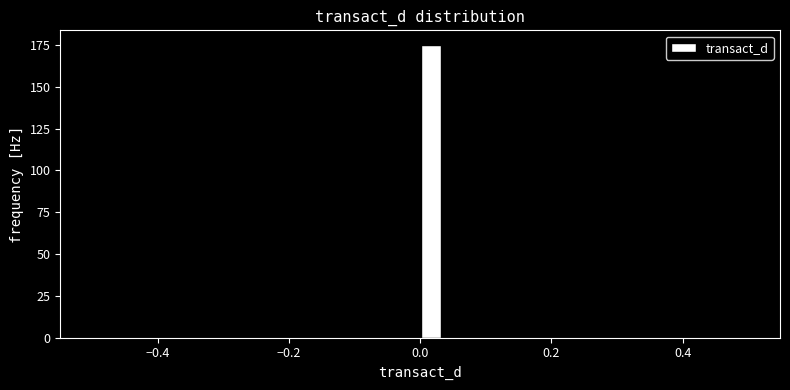

Around what value on the x-axis is the tallest bar? Give the approximate position of its centre, as read against the axis.

0.02